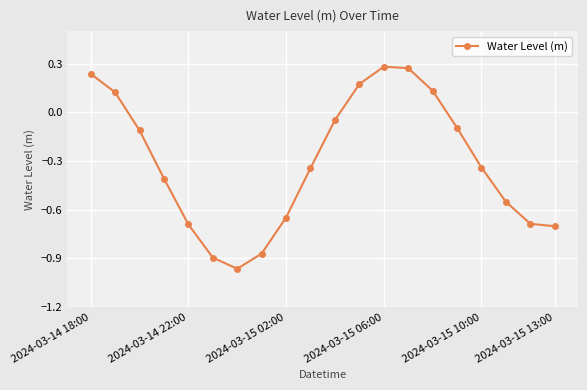

Count the number of categories in the chart.

20